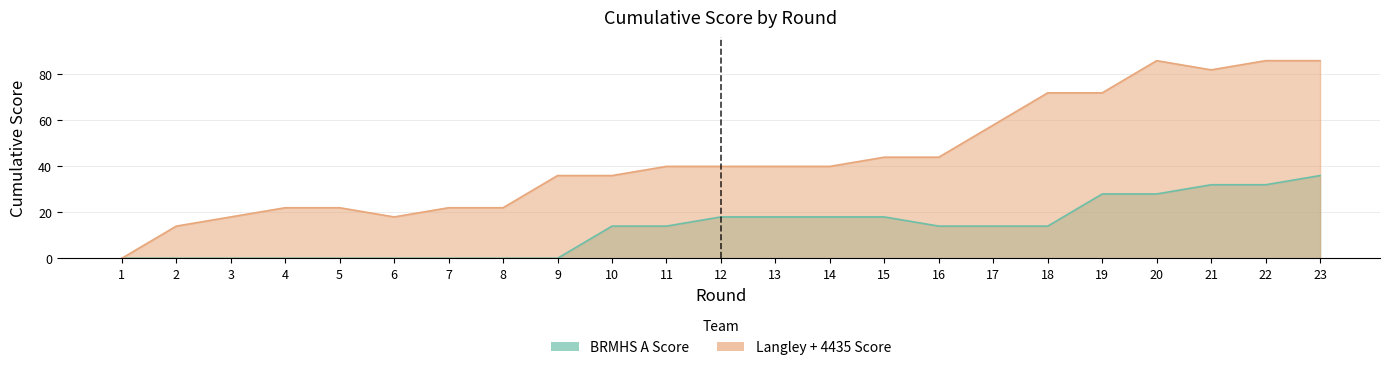

How many series are shown in this chart?

2